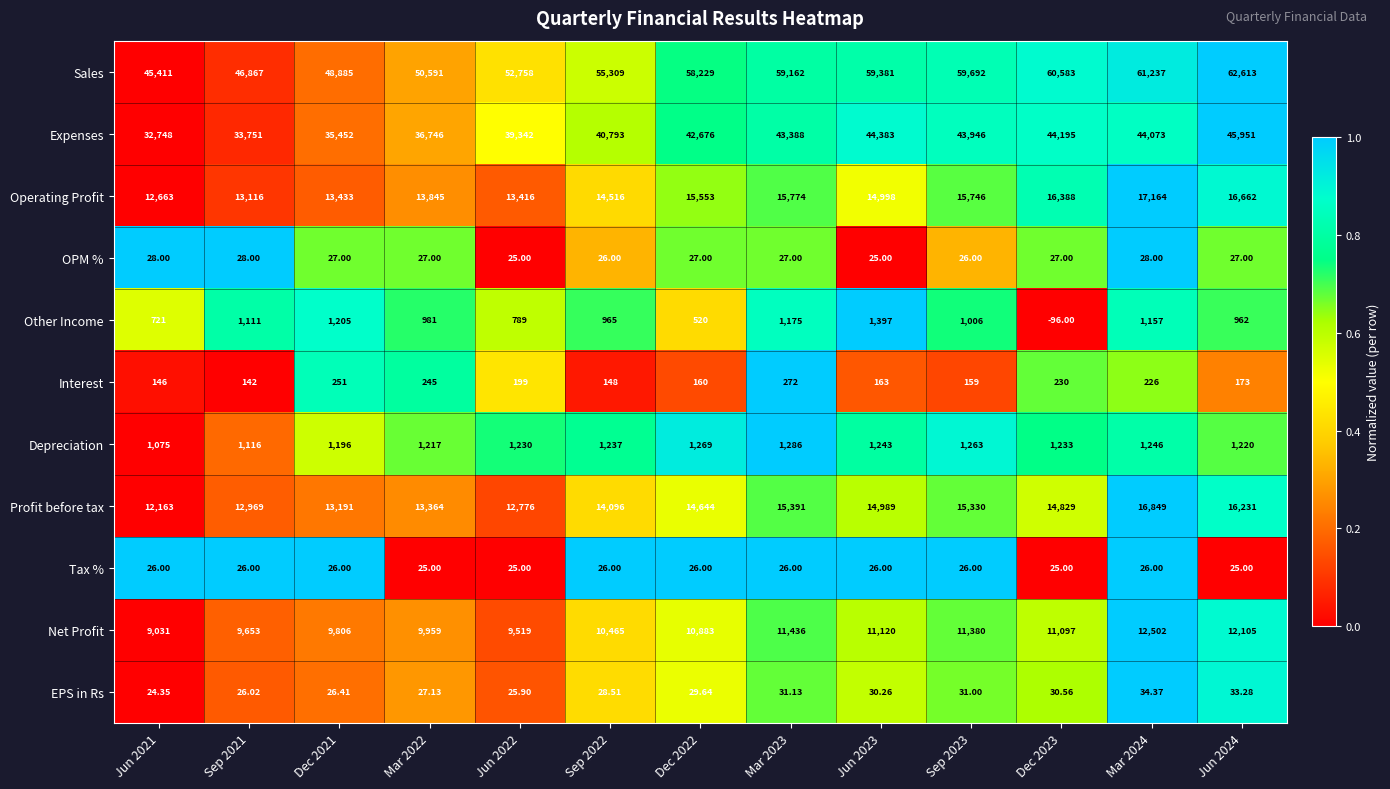

List the series in order of their peak value, lowest first.

Tax %, OPM %, EPS in Rs, Interest, Depreciation, Other Income, Net Profit, Profit before tax, Operating Profit, Expenses, Sales